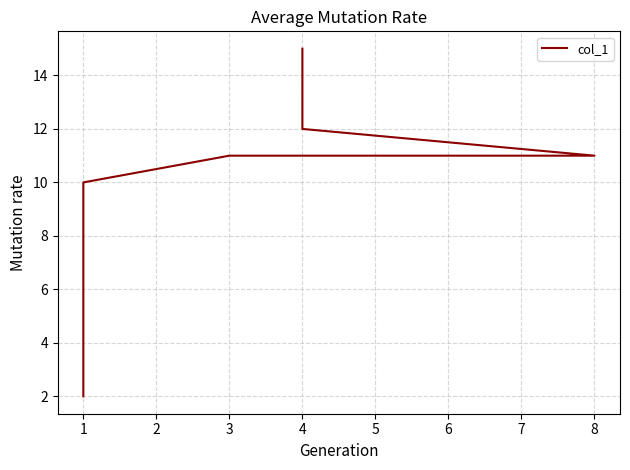

Does the chart have visible grid lines?

Yes